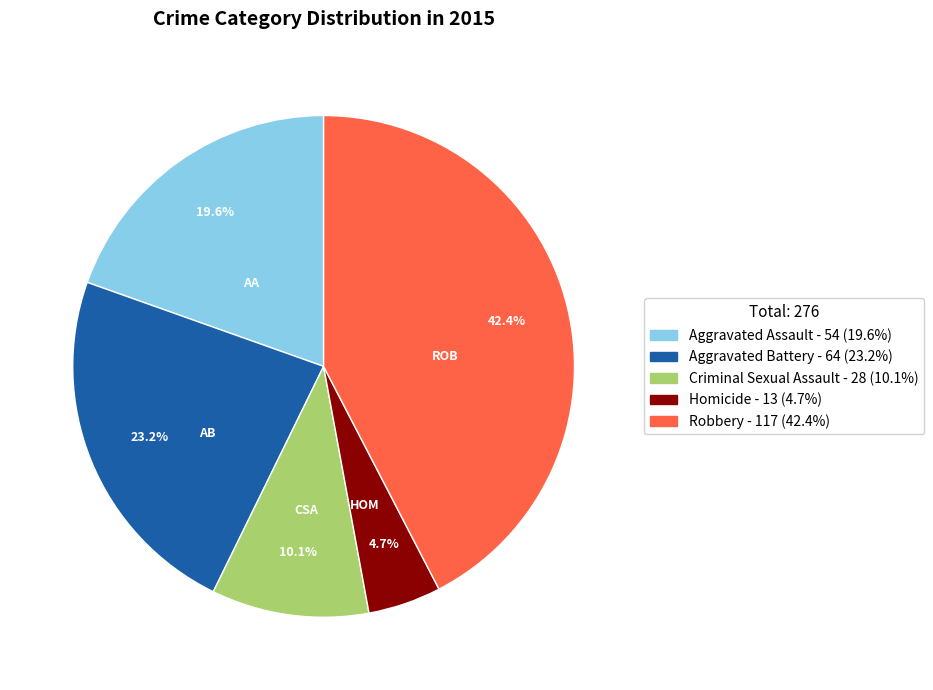

What is the total percentage of Homicide and Robbery?

47.1%